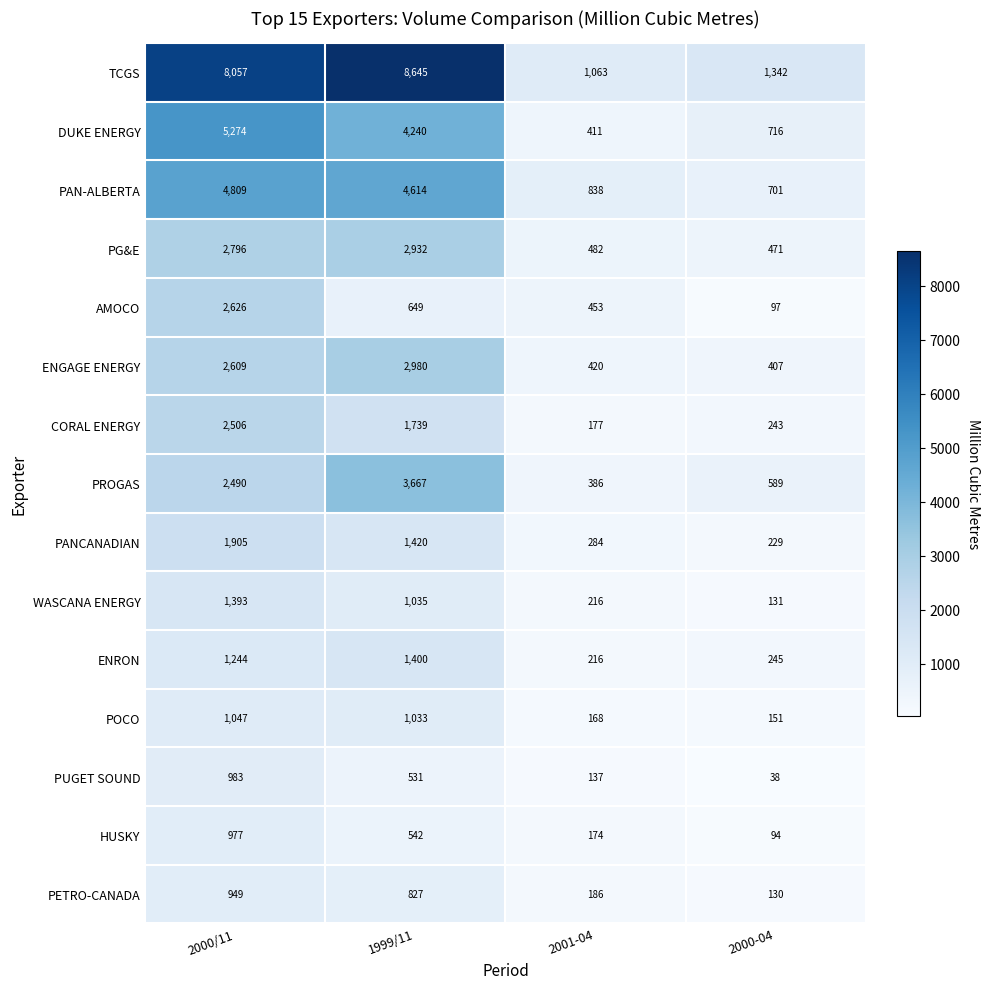

True or false: PAN-ALBERTA has a value of 452 at 2000-04.

False